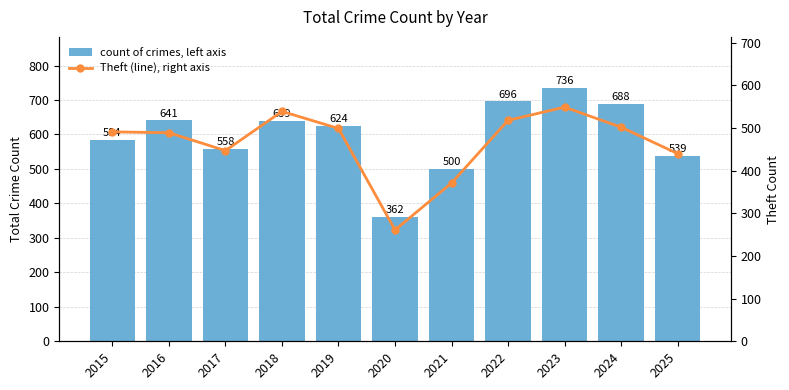

Rank the series at 2023 from highest to lowest value.

count of crimes, left axis, Theft (line), right axis